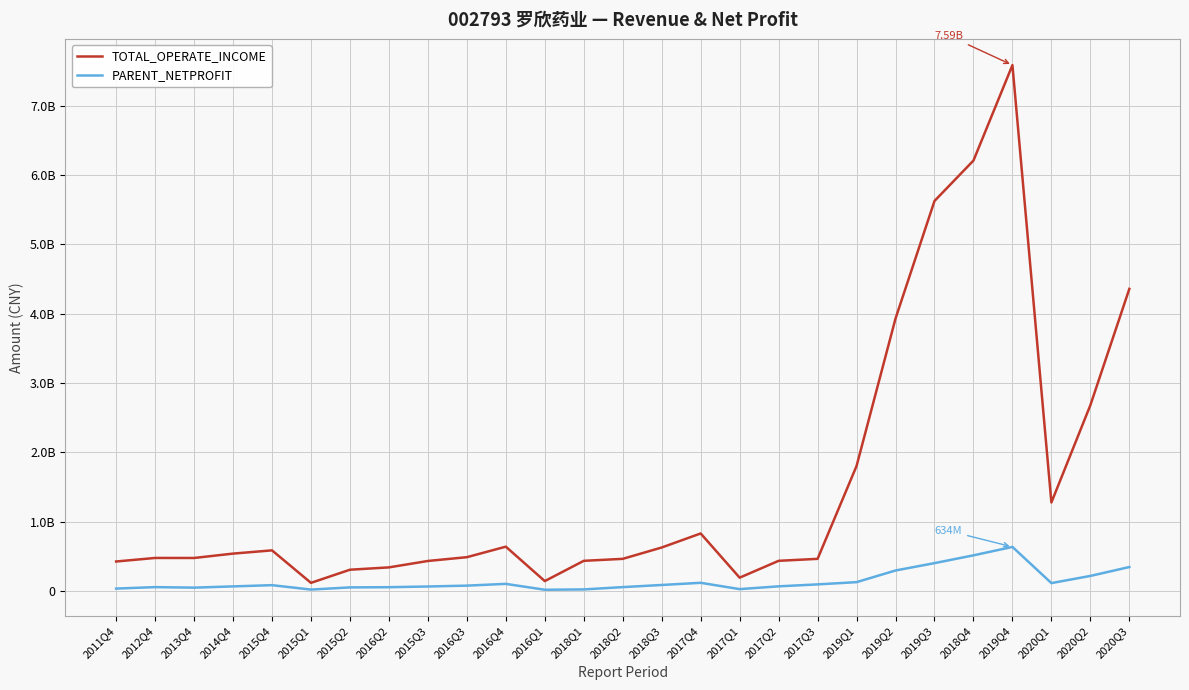

The PARENT_NETPROFIT series shows 84134662.3 at 2016Q2. True or false?

False